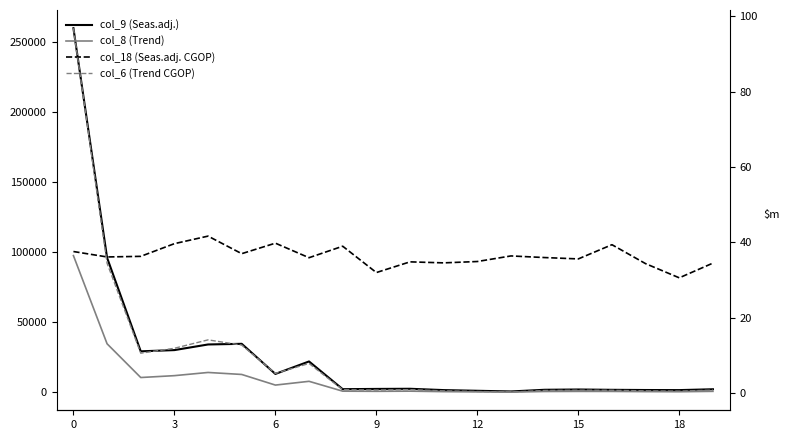

At how many categories does at least one series exceed 162675?

1